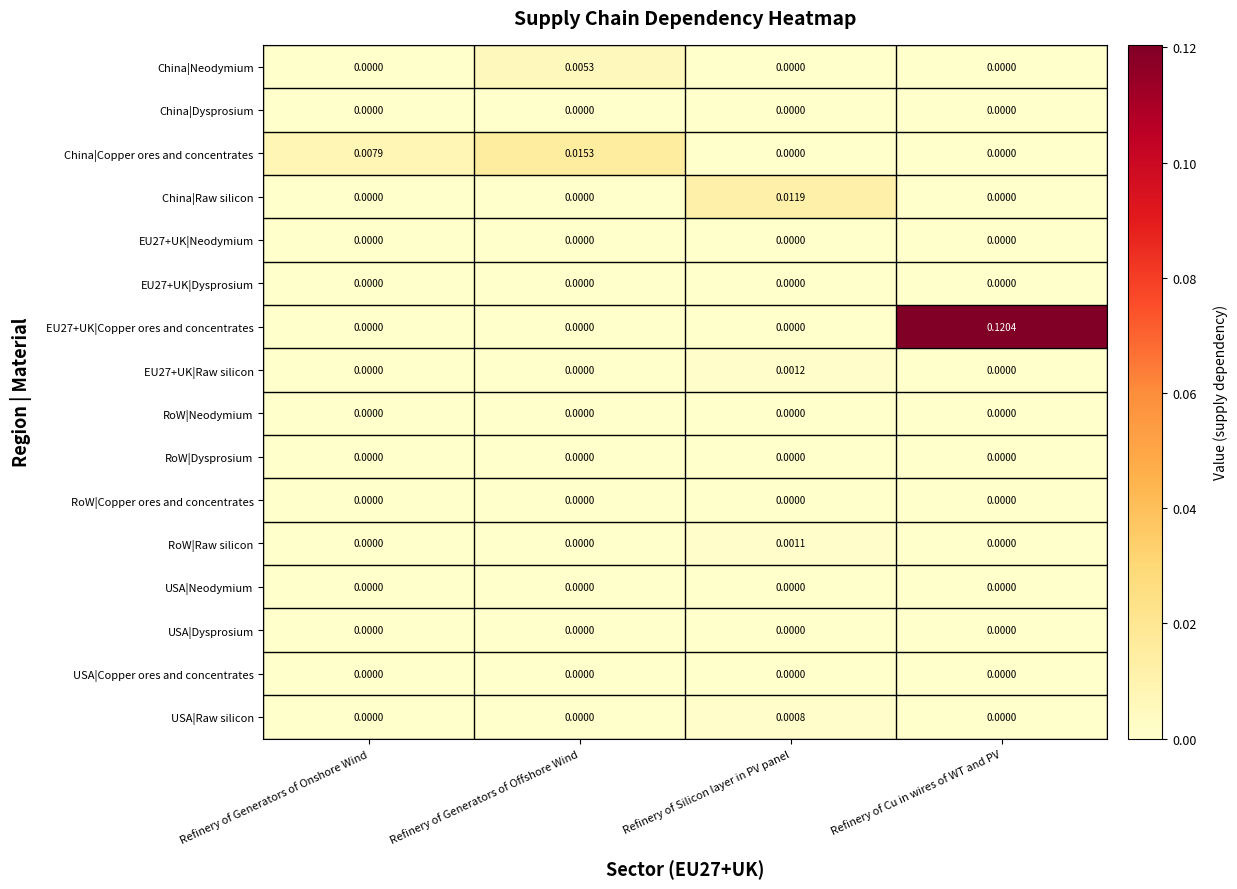

Which series changed the most between Refinery of Generators of Onshore Wind and Refinery of Silicon layer in PV panel?

China|Raw silicon